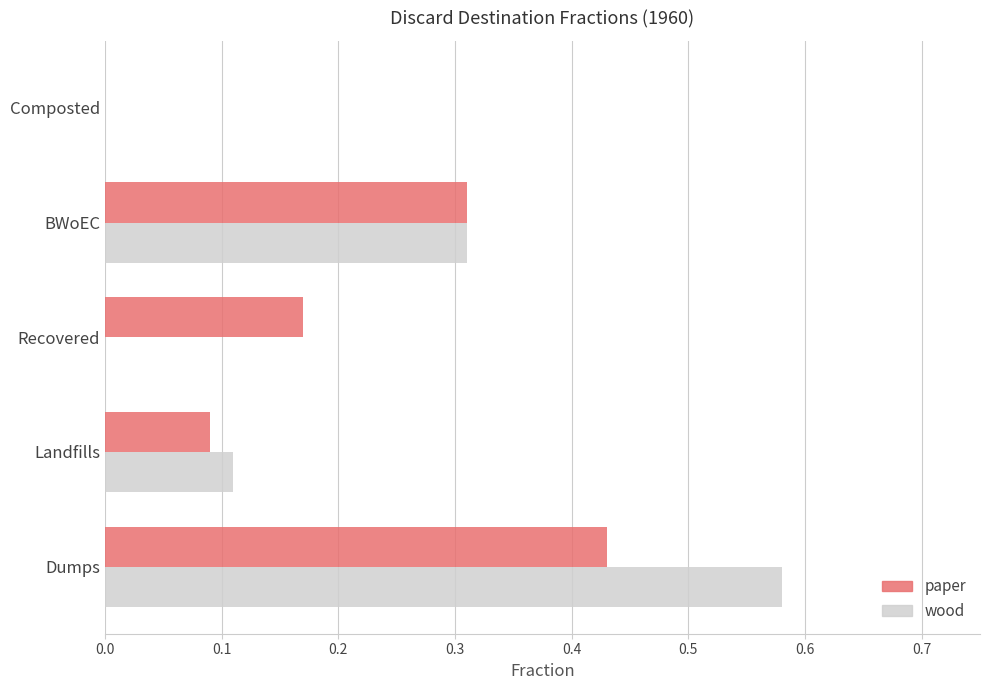

Which category has the highest value in the paper series?

Dumps